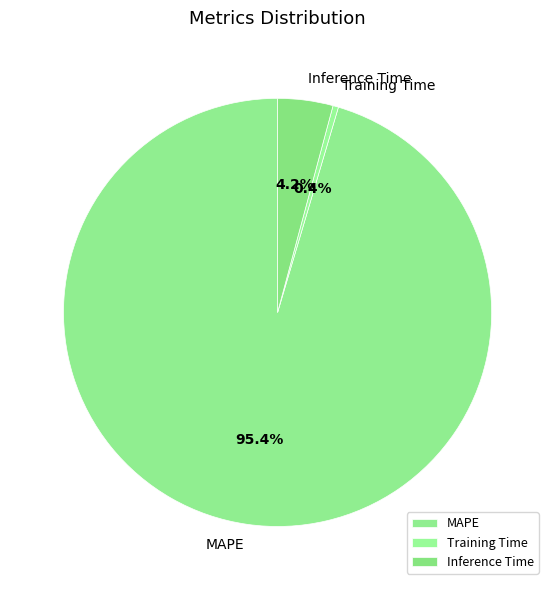

Is MAPE the majority of the pie?

Yes